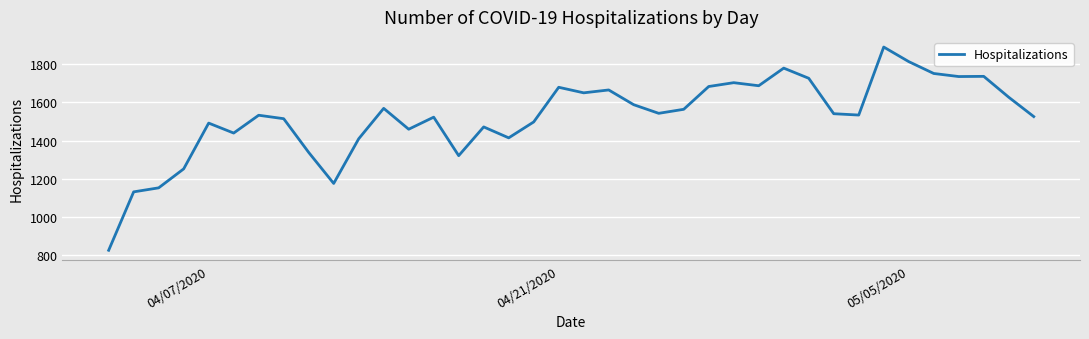

What is the smallest value displayed?

827